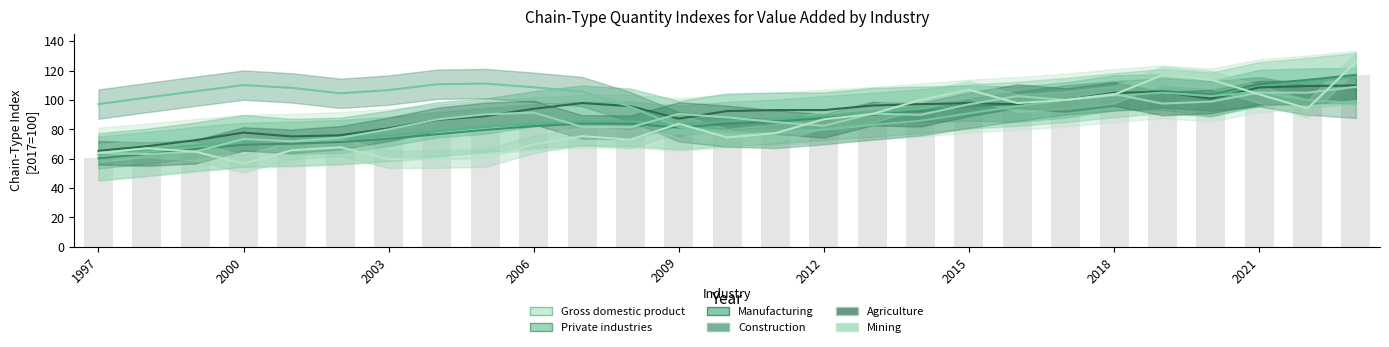

Rank the series at 2000 from lowest to highest value.

Agriculture, Private industries, Gross domestic product, Mining, Manufacturing, Construction